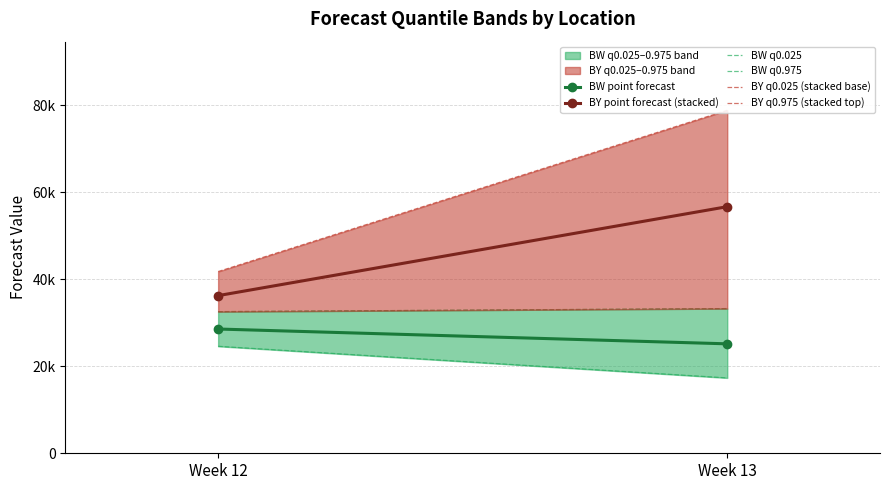

True or false: BY q0.975 (stacked top) has a value of 41761 at Week 12.

True